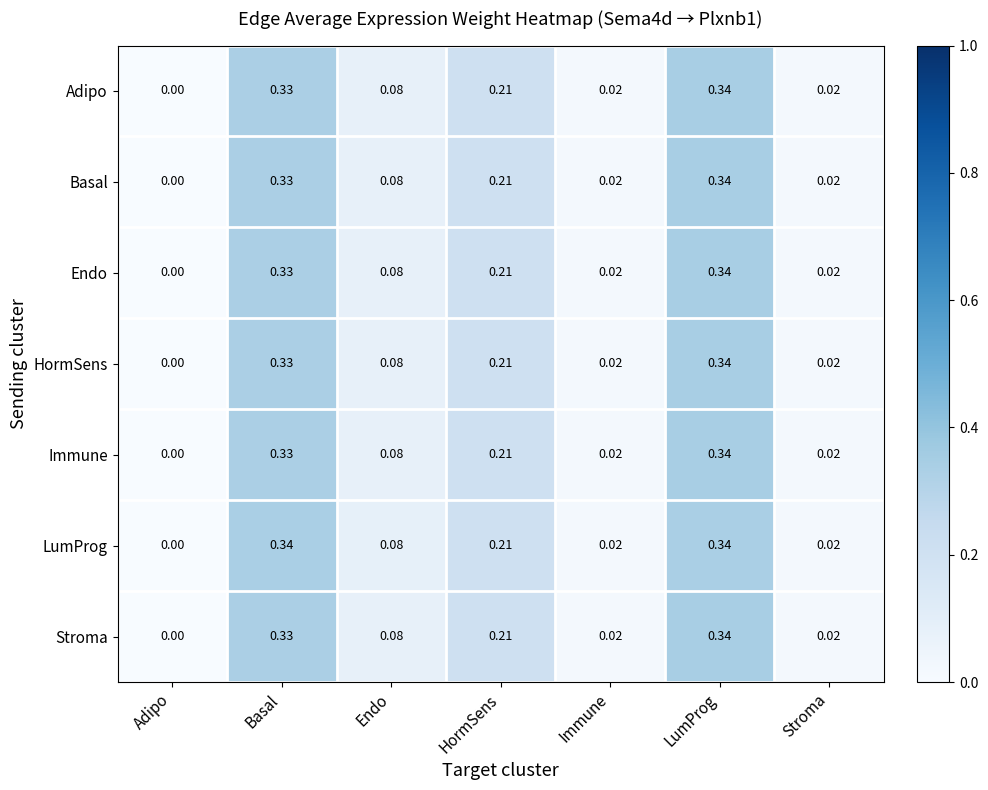

Which series has the largest total across all categories?

LumProg